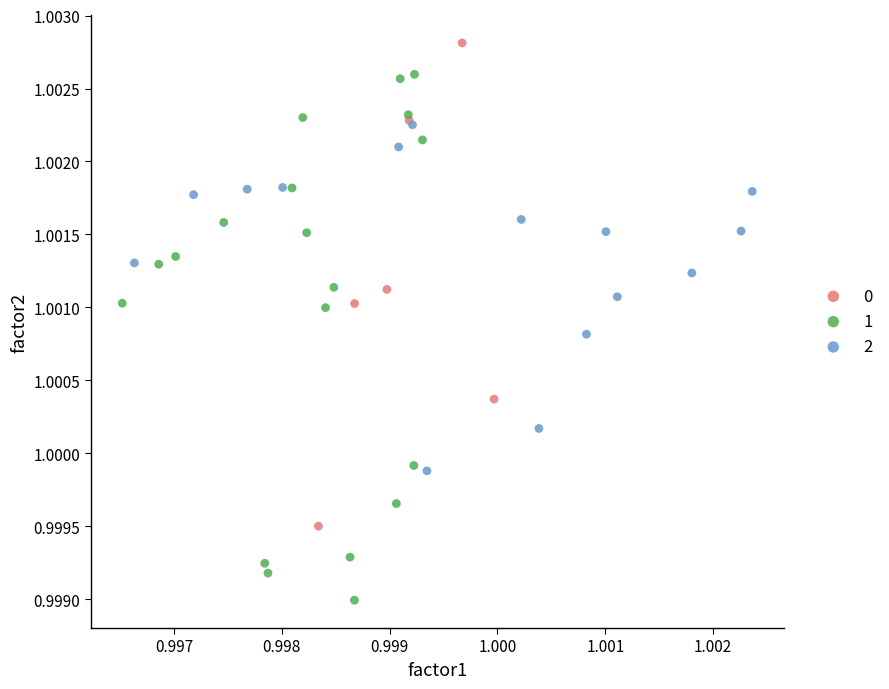

Which series reaches the minimum Y coordinate?

1